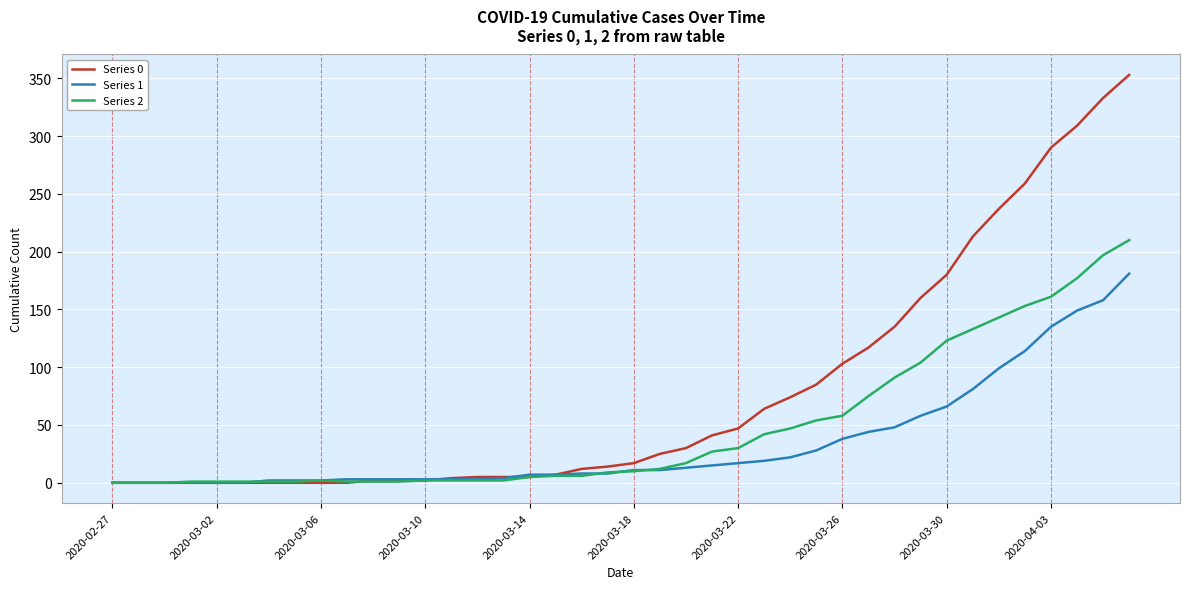

Does the chart have visible grid lines?

Yes